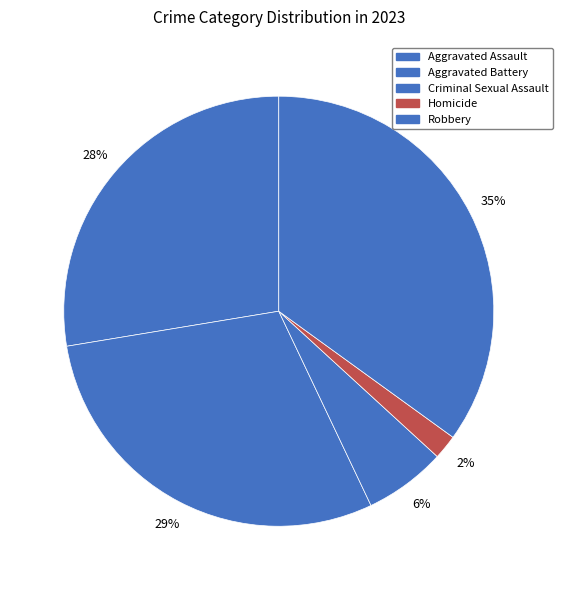

Is it true that Robbery is 35% of the pie?

True